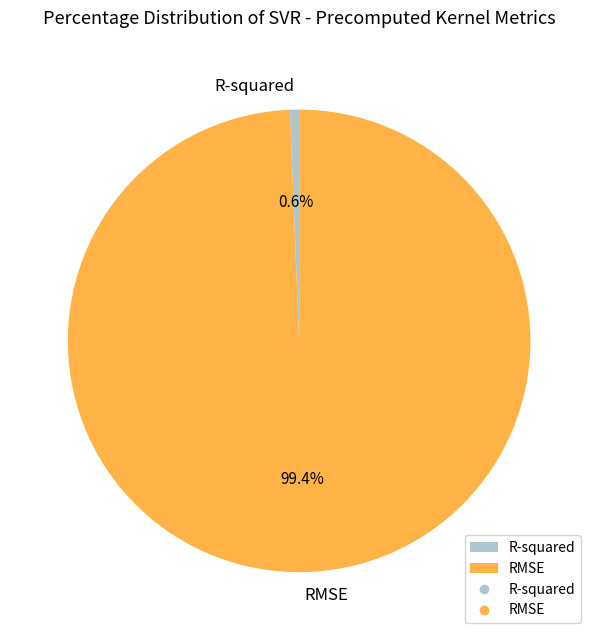

What percentage is the R-squared slice, to the nearest percent?

1%